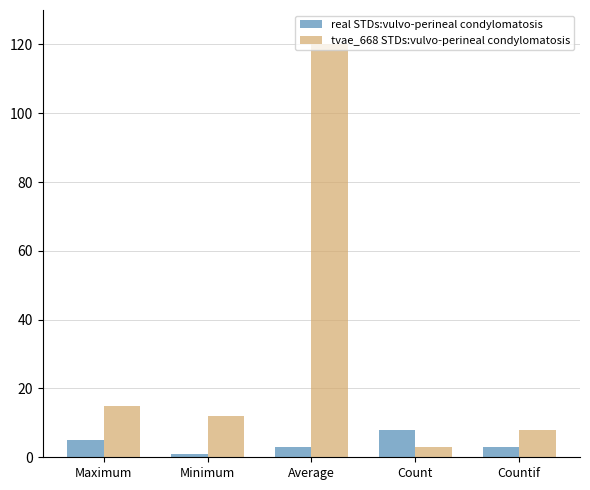

Rank the series by their maximum value, from highest to lowest.

tvae_668 STDs:vulvo-perineal condylomatosis, real STDs:vulvo-perineal condylomatosis